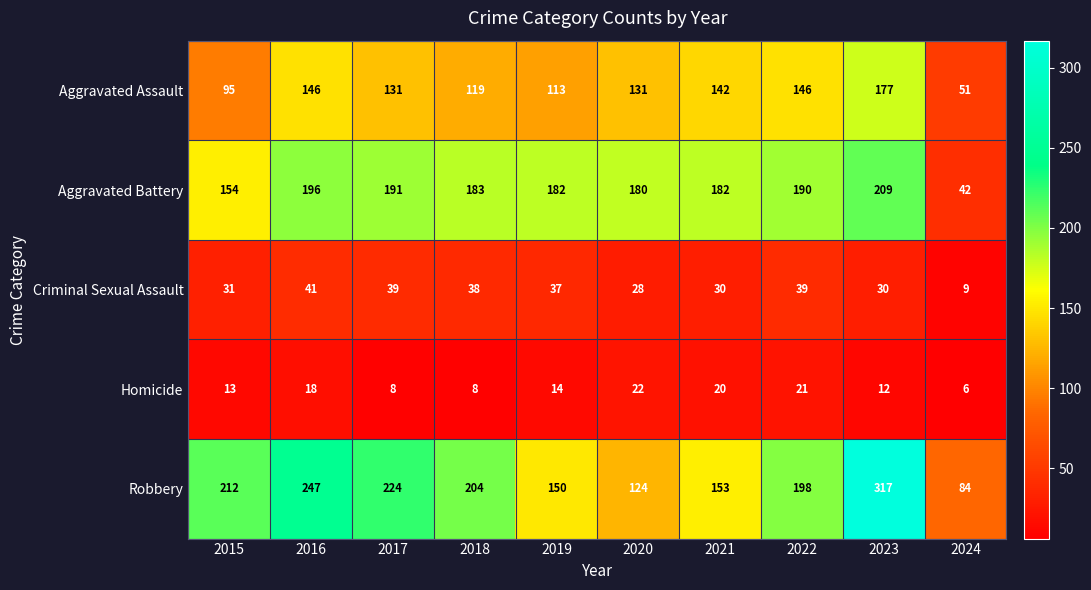

Which series has the widest spread of values?

Robbery